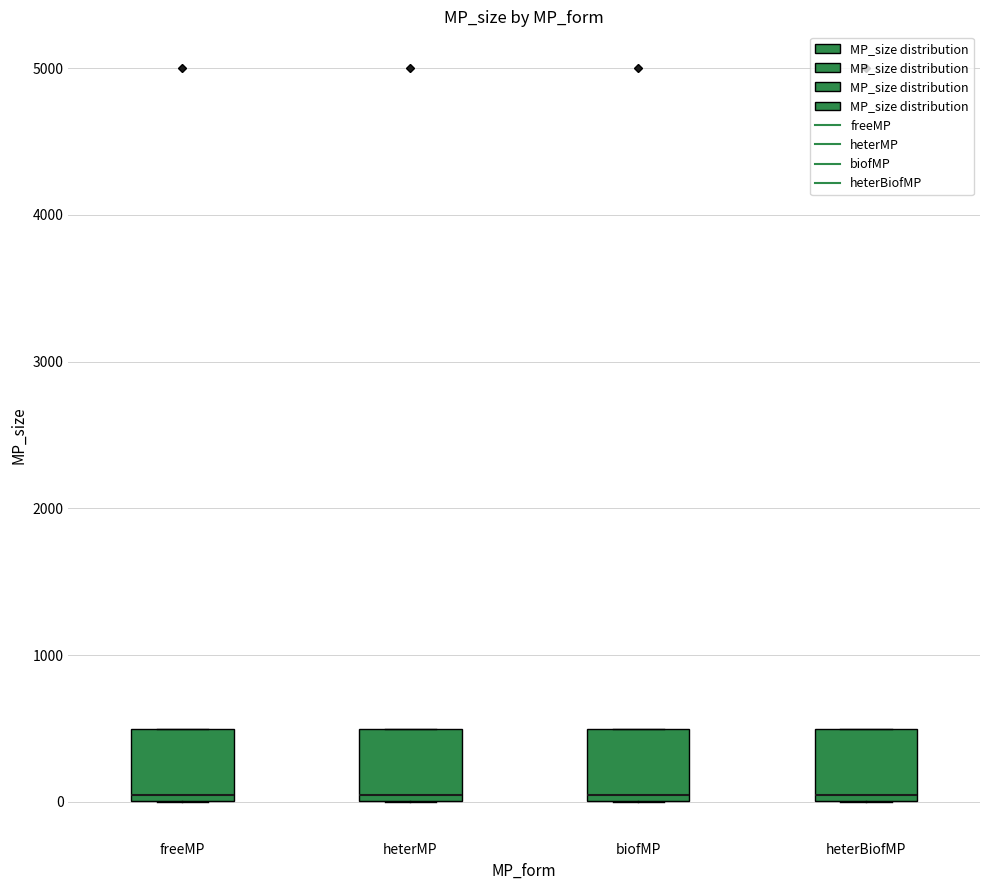

Reading left to right, read every box against the y-axis: the position of its median line, the range the box covers, and the ends of its whiskers. The values are not printed on the chart, so give them approximately, as read against the axis.

freeMP: median 100, box 0 to 500, whiskers 0 to 500
heterMP: median 100, box 0 to 500, whiskers 0 to 500
biofMP: median 100, box 0 to 500, whiskers 0 to 500
heterBiofMP: median 100, box 0 to 500, whiskers 0 to 500